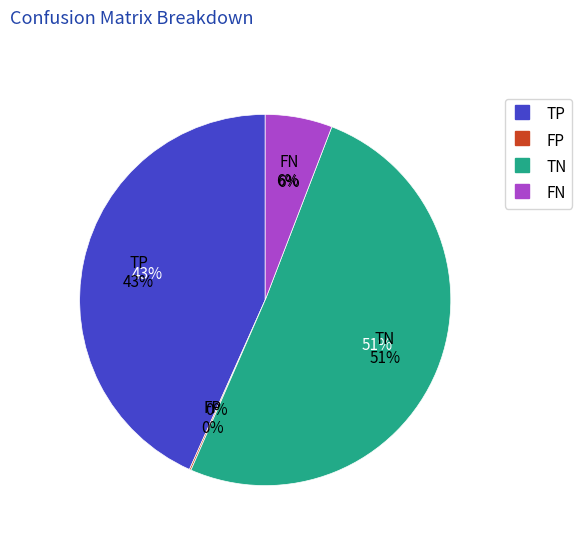

What is the ratio of the value at TN to the value at FP?

360.0